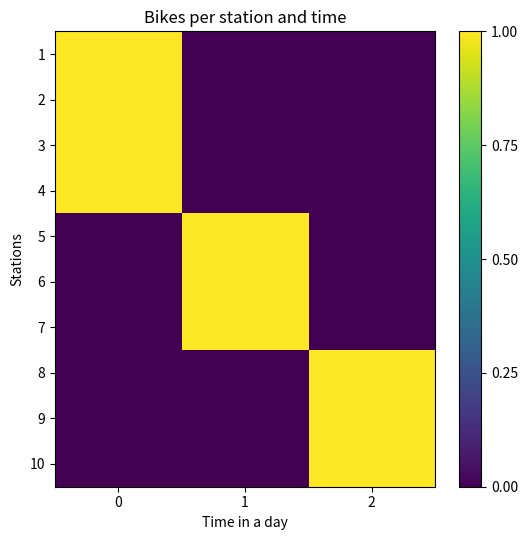

Reading left to right, extract all data points from this chart.

row_0: 1	0	0
row_1: 1	0	0
row_2: 1	0	0
row_3: 1	0	0
row_4: 0	1	0
row_5: 0	1	0
row_6: 0	1	0
row_7: 0	0	1
row_8: 0	0	1
row_9: 0	0	1